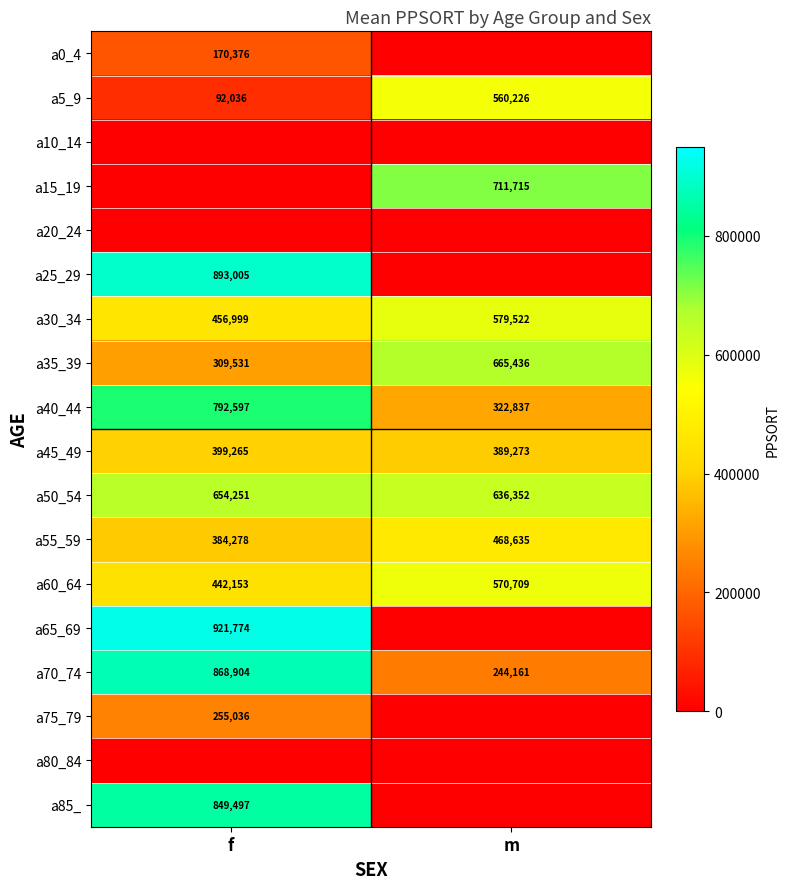

List the labels in order of a30_34 value, largest first.

m, f